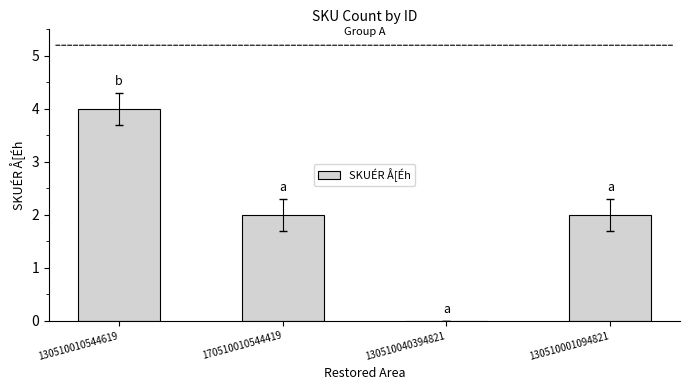

At which category does the chart reach its peak across all series?

130510010544619